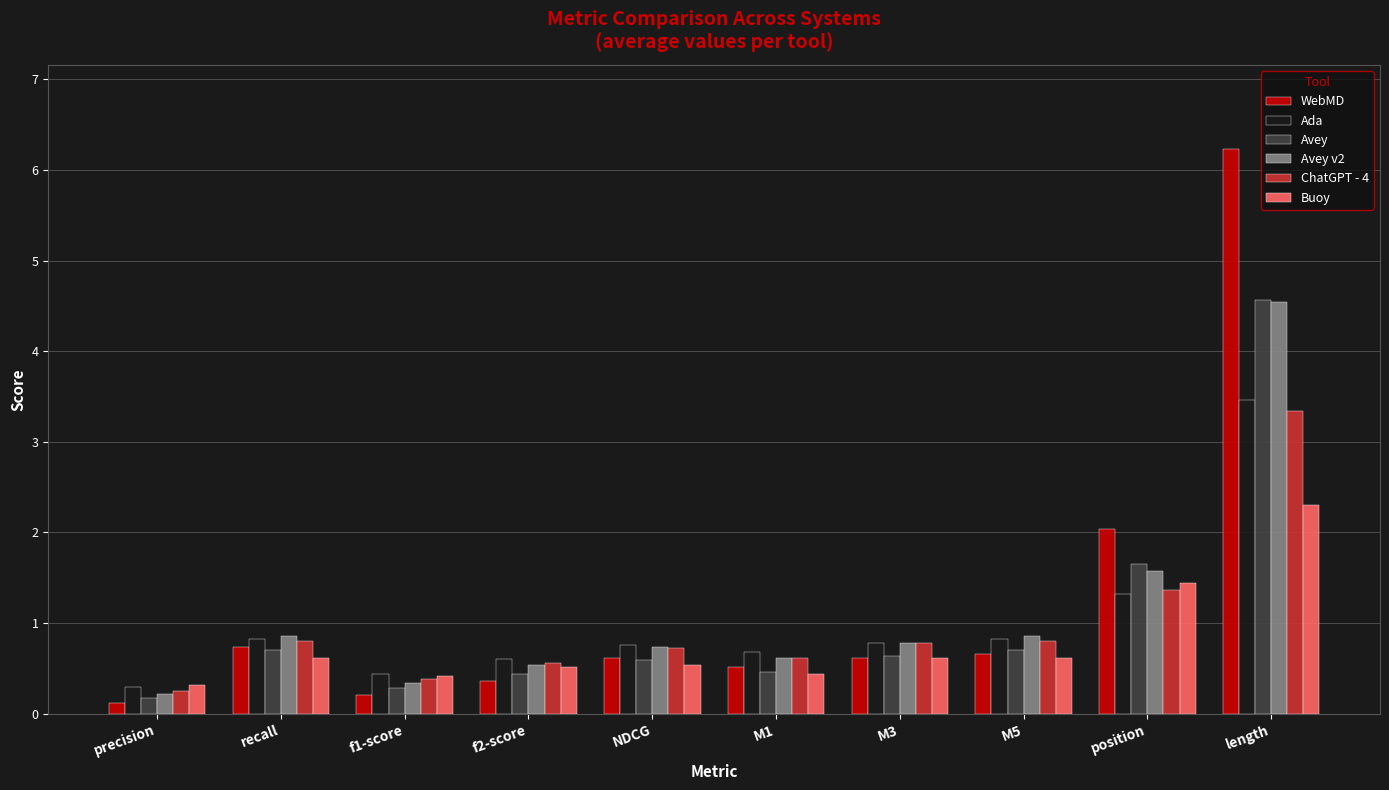

What is the total value across all series at NDCG?

4.0